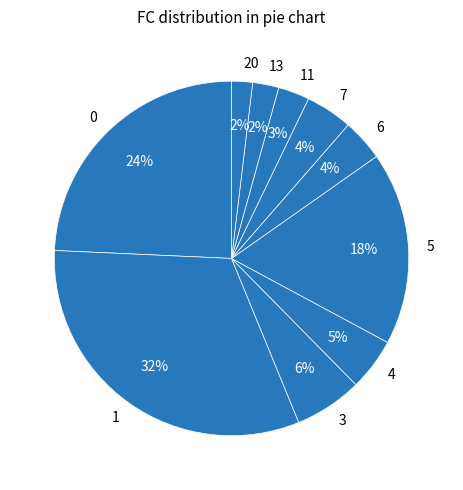

Do 20 and 5 together represent more than half of the pie?

No